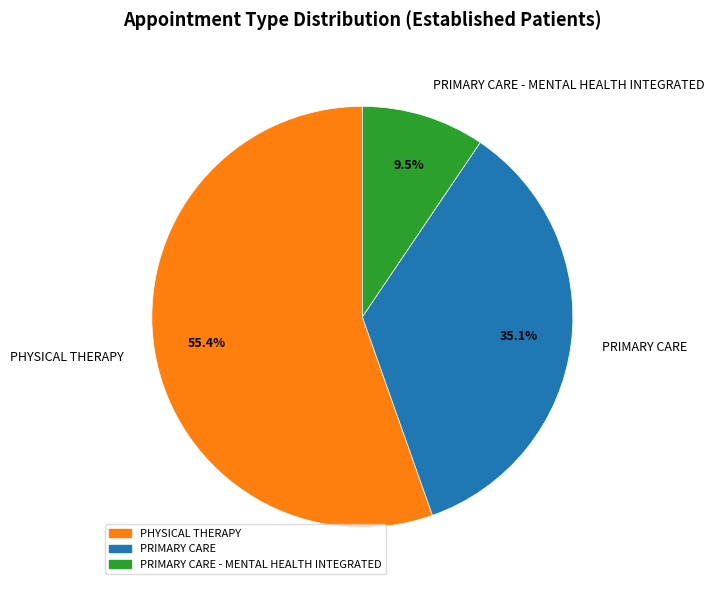

Combined, do PRIMARY CARE - MENTAL HEALTH INTEGRATED and PHYSICAL THERAPY account for over 50%?

Yes